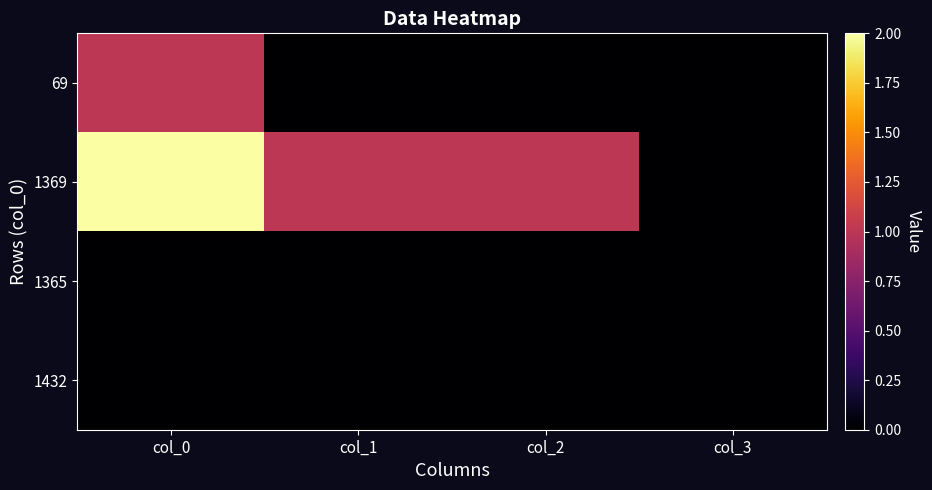

Between col_2 and col_1, which is larger?

col_2